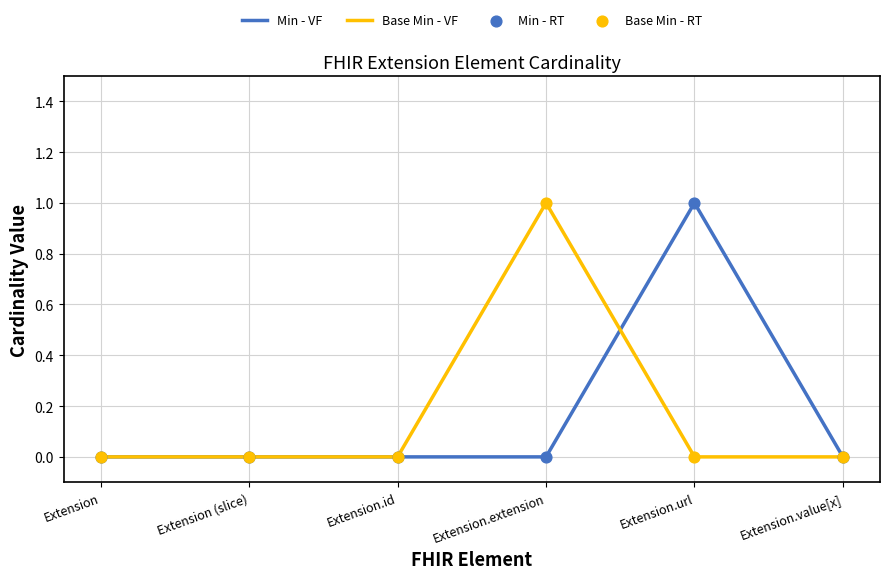

Which category has the highest value in the Base Min - VF series?

Extension.extension